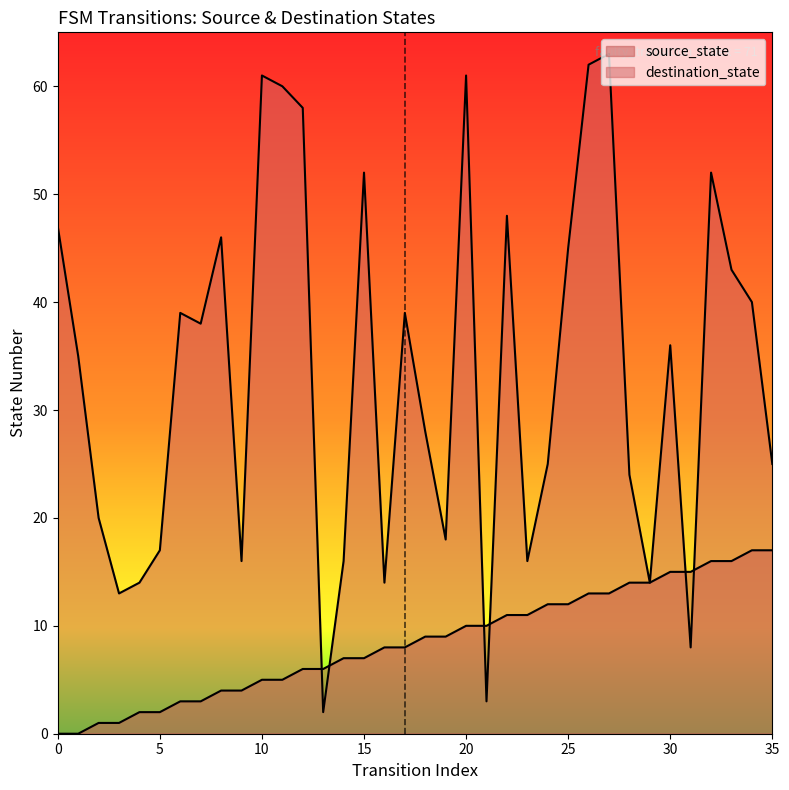

What is the sum of all destination_state values?

1198